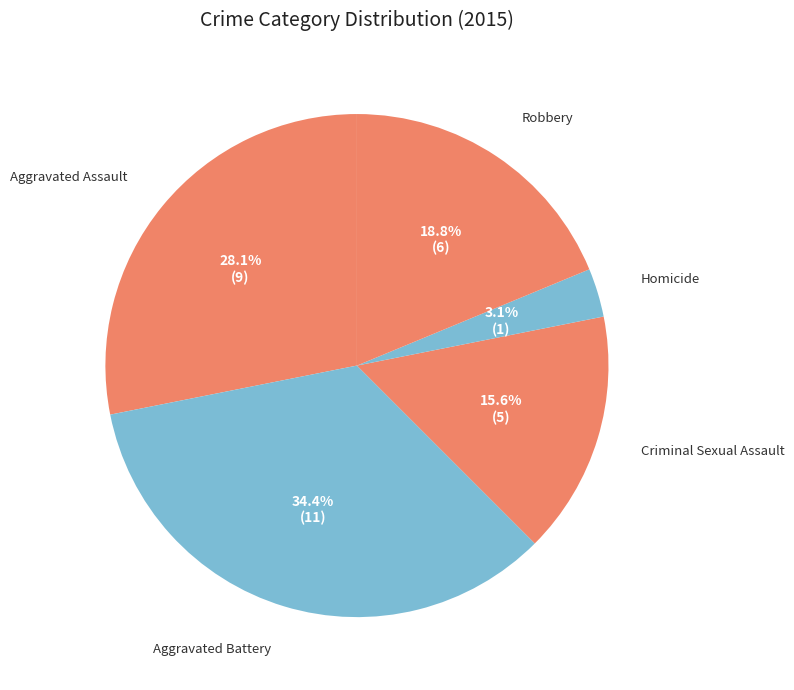

How many slices are in this pie chart?

5